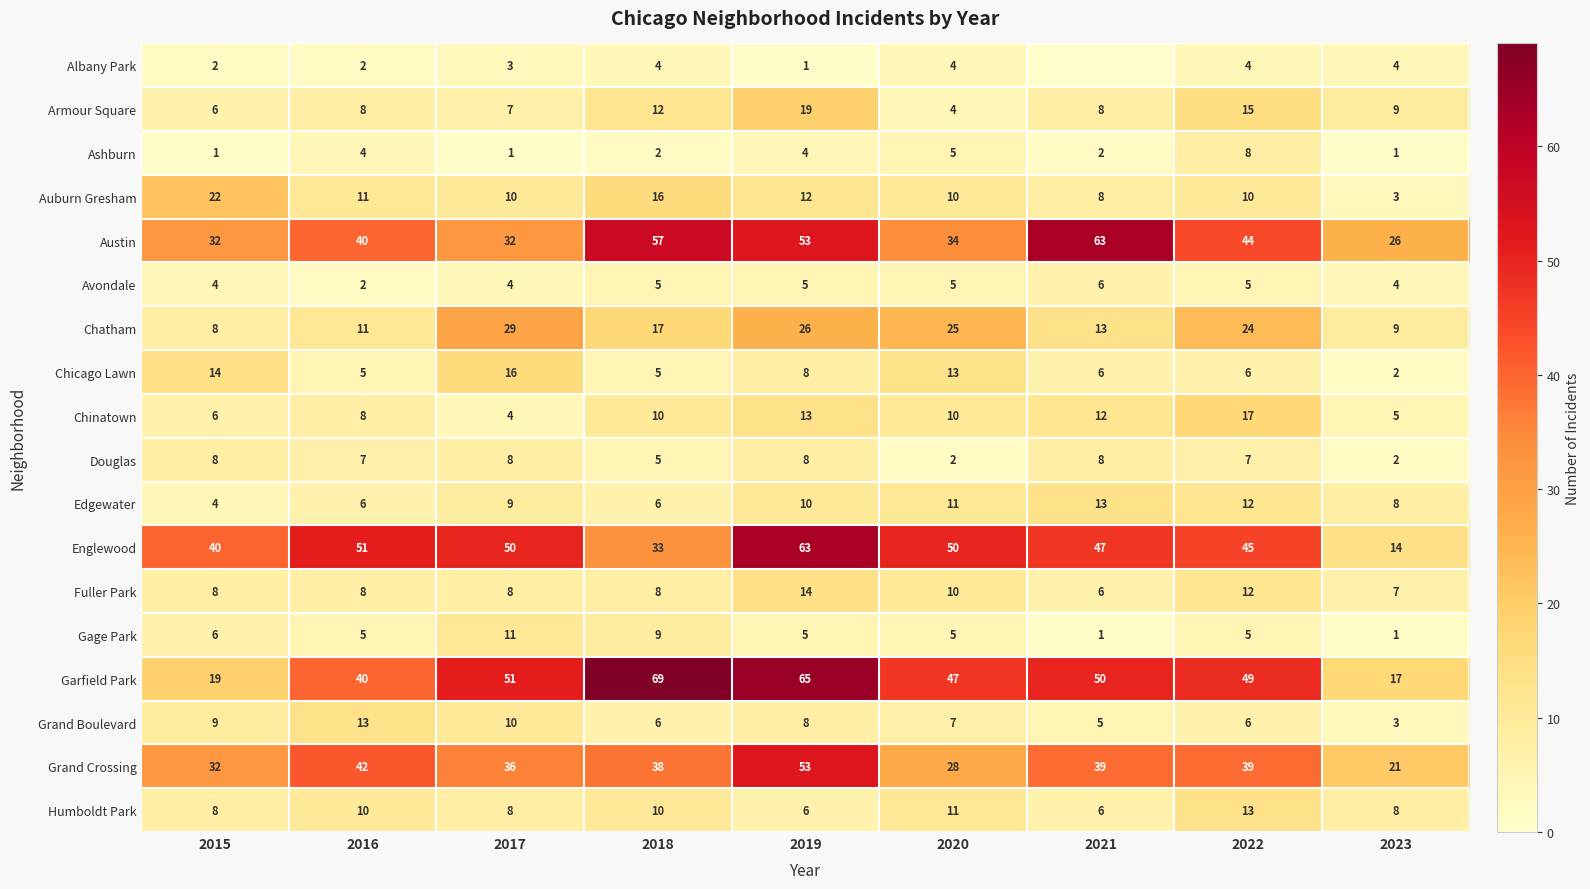

True or false: Chinatown has a value of 10 at 2020.

True